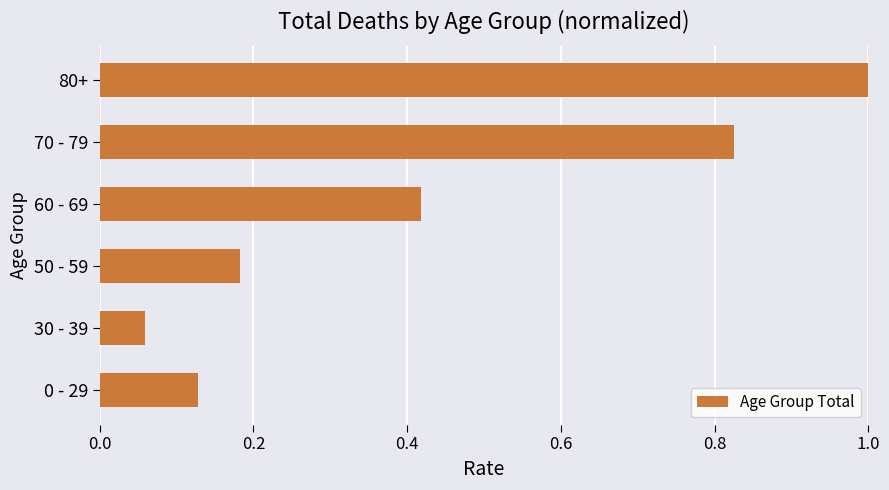

The value at 80+ is 1.7. True or false?

False